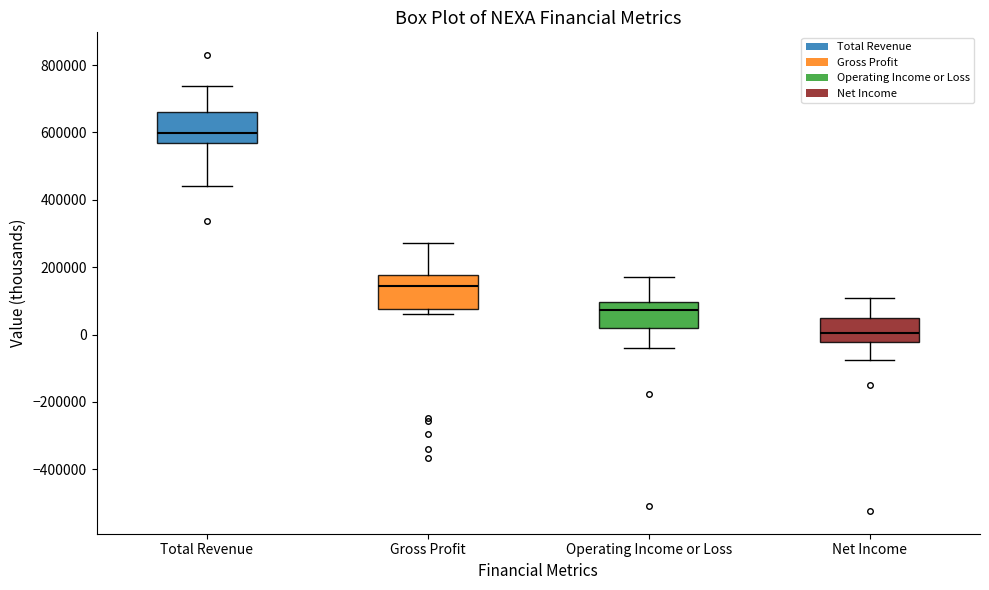

Reading left to right, read every box against the y-axis: the position of its median line, the range the box covers, and the ends of its whiskers. The values are not printed on the chart, so give them approximately, as read against the axis.

Total Revenue: median 600000, box 560000 to 660000, whiskers 440000 to 740000
Gross Profit: median 140000, box 80000 to 180000, whiskers 60000 to 280000
Operating Income or Loss: median 80000, box 20000 to 100000, whiskers -40000 to 180000
Net Income: median 0, box -20000 to 40000, whiskers -80000 to 100000